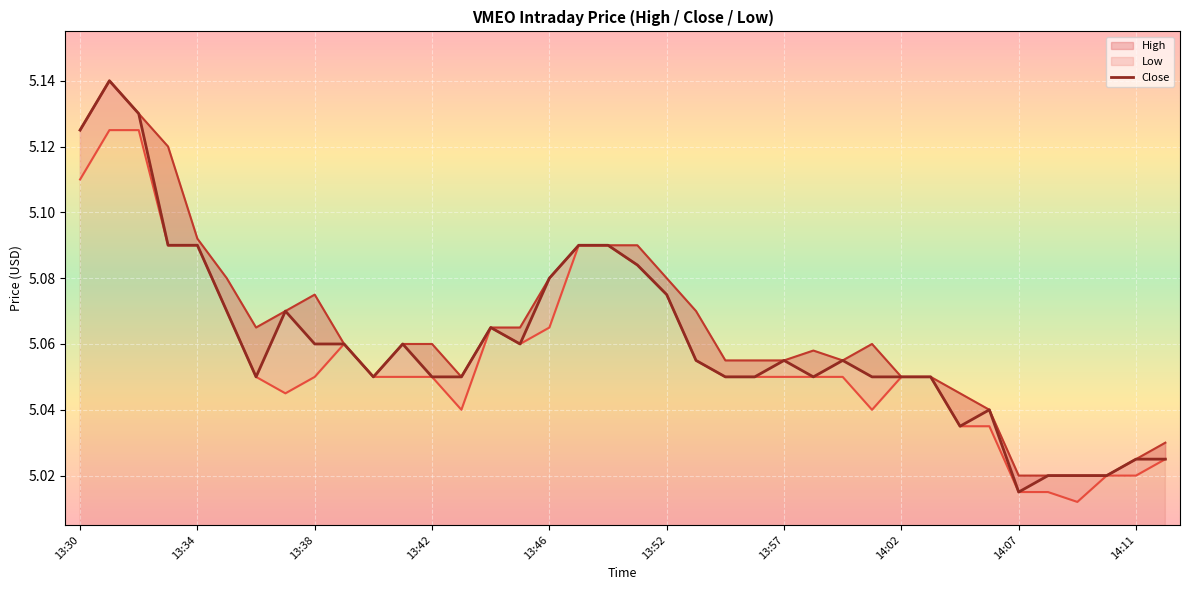

Rank the series at 13:52 from highest to lowest value.

High_line, Close, Low_line